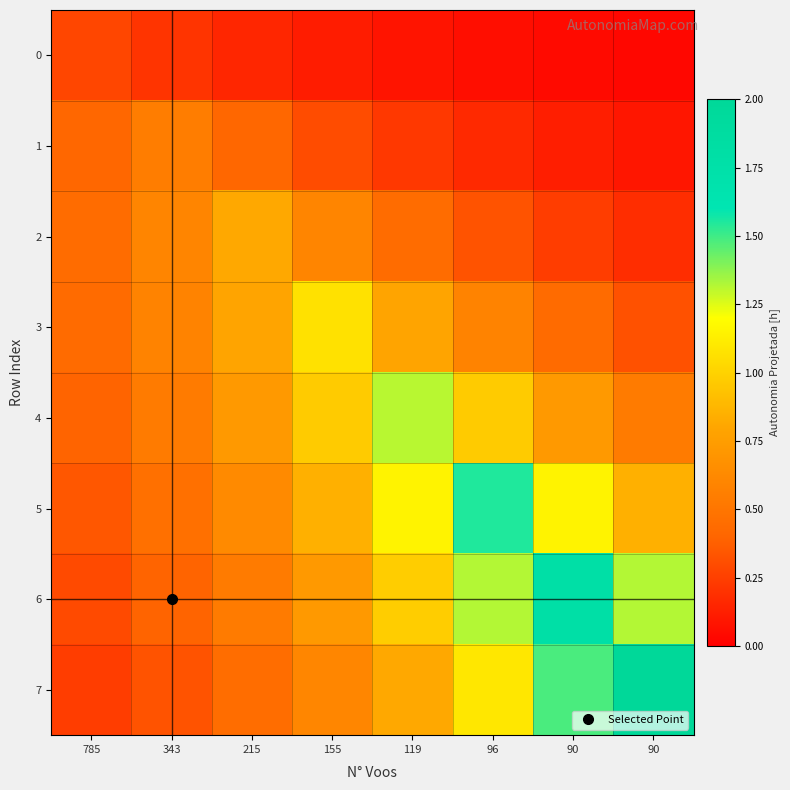

Reading right to left, extract all data points from this chart.

0: 90=0.0	90=0.0	96=0.1	119=0.1	155=0.1	215=0.2	343=0.2	785=0.3
1: 90=0.1	90=0.1	96=0.2	119=0.2	155=0.3	215=0.4	343=0.6	785=0.4
2: 90=0.2	90=0.2	96=0.3	119=0.4	155=0.6	215=0.8	343=0.6	785=0.4
3: 90=0.3	90=0.4	96=0.6	119=0.8	155=1.1	215=0.8	343=0.6	785=0.4
4: 90=0.5	90=0.7	96=1.0	119=1.3	155=1.0	215=0.7	343=0.5	785=0.4
5: 90=0.9	90=1.1	96=1.6	119=1.1	155=0.9	215=0.6	343=0.5	785=0.3
6: 90=1.3	90=1.8	96=1.3	119=1.0	155=0.7	215=0.5	343=0.4	785=0.3
7: 90=2.0	90=1.5	96=1.1	119=0.8	155=0.6	215=0.4	343=0.3	785=0.2